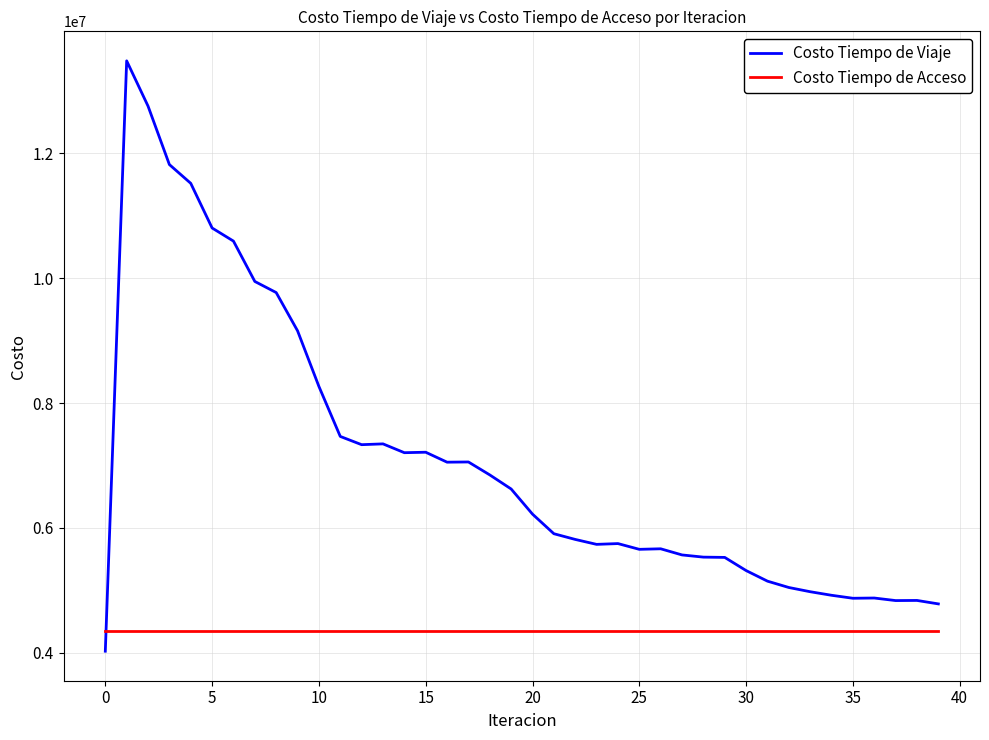

What is the highest value of the Costo Tiempo de Acceso series?

4348491.1